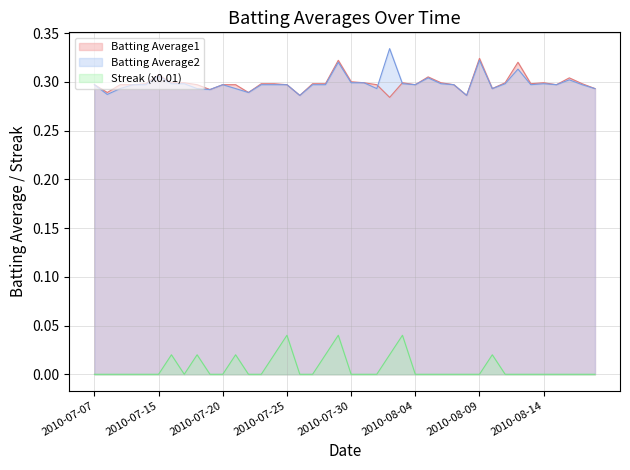

True or false: Streak has a value of 0.0 at 2010-07-27.

True